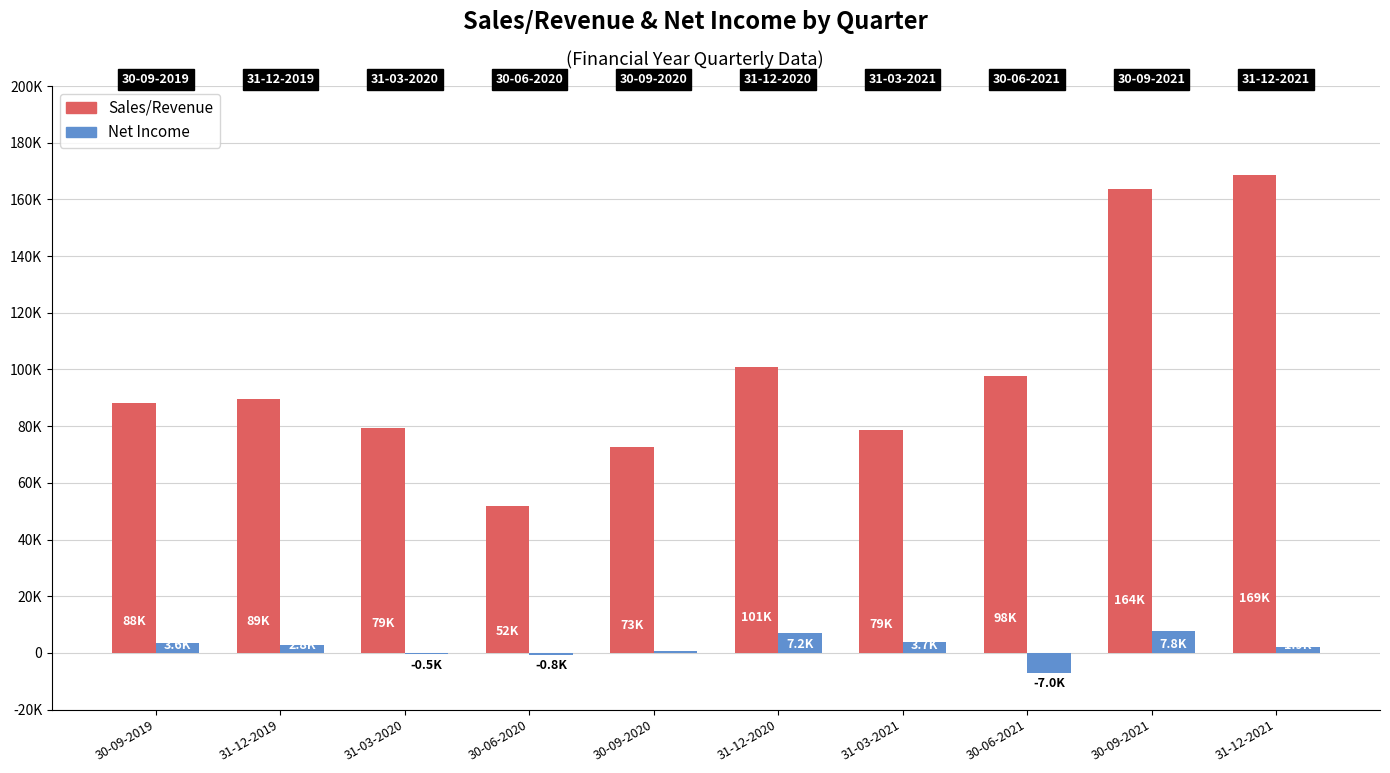

Reading left to right, extract all data points from this chart.

Sales/Revenue: 88148.0	89492.0	79474.7	51731.0	72644.0	100936.0	78684.0	97775.0	163772.0	168533.0
Net Income: 3601.0	2837.0	-529.5	-767.0	600.0	7165.0	3707.0	-6978.0	7781.0	1949.0